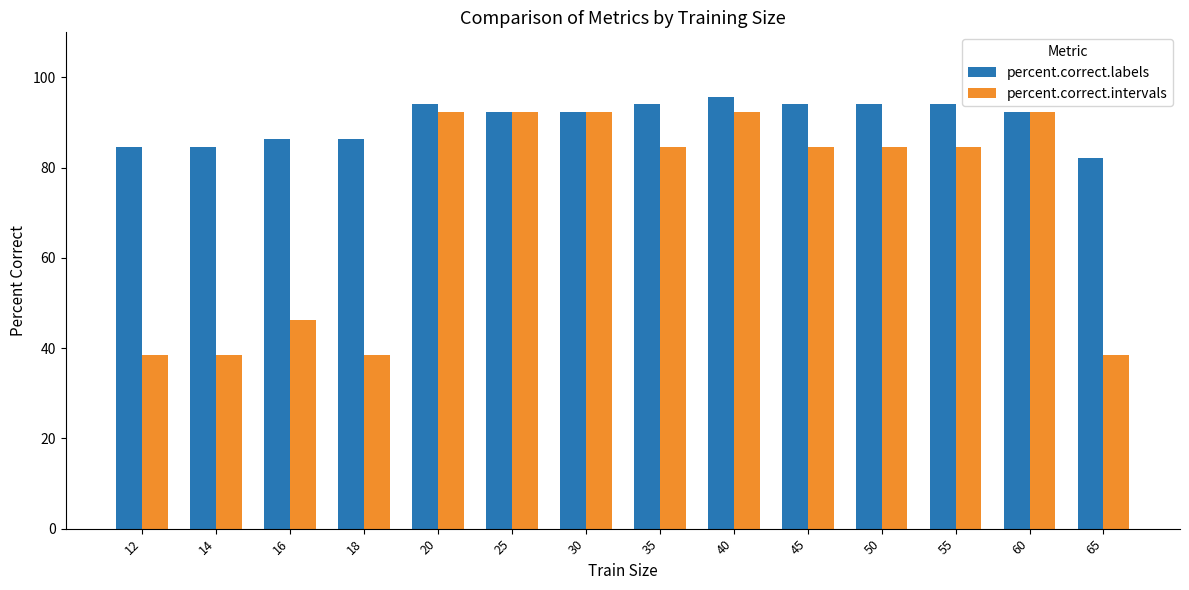

At 40, list the series in order from largest to smallest.

percent.correct.labels, percent.correct.intervals